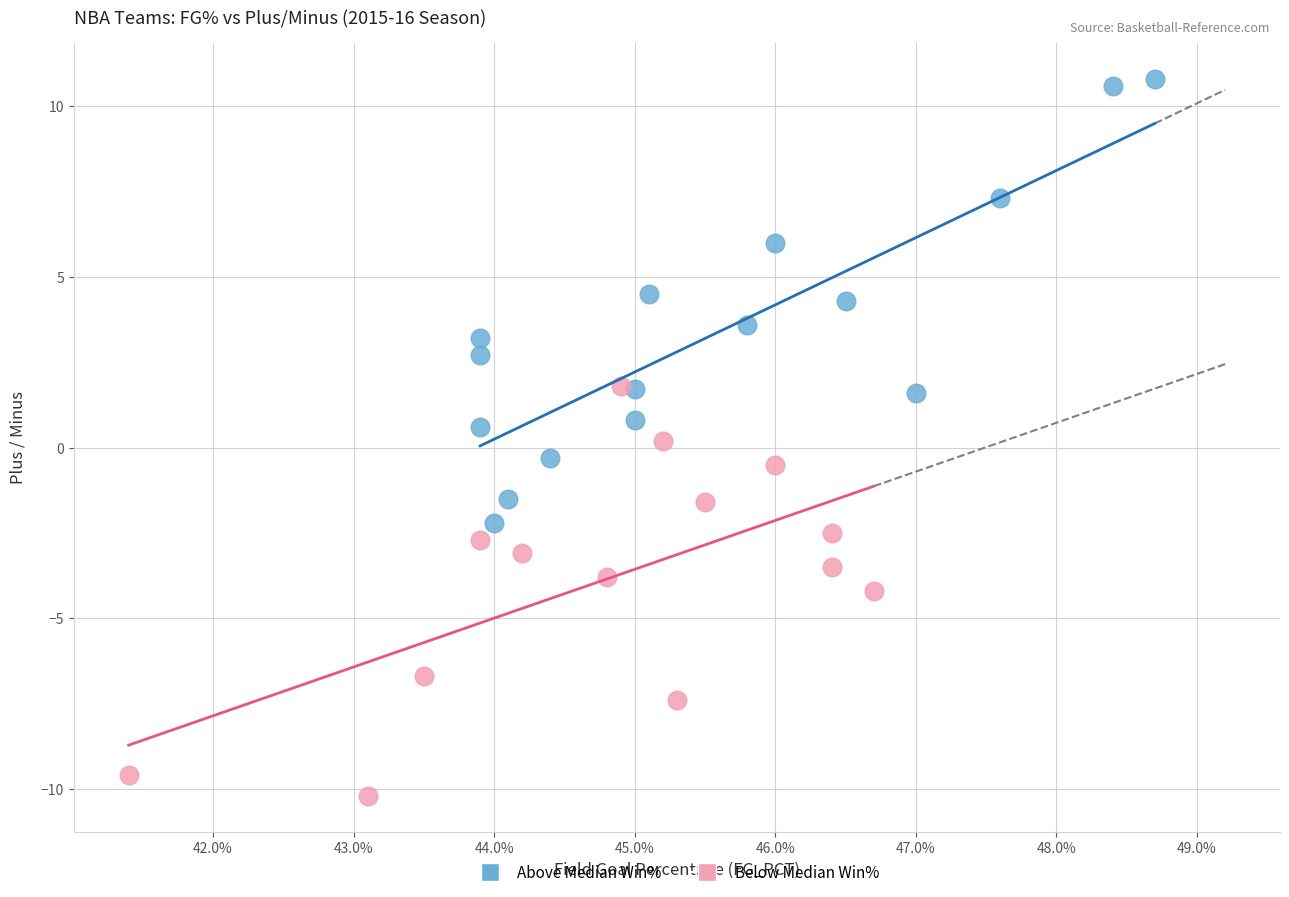

Which series reaches the maximum Y coordinate?

Above Median Win%